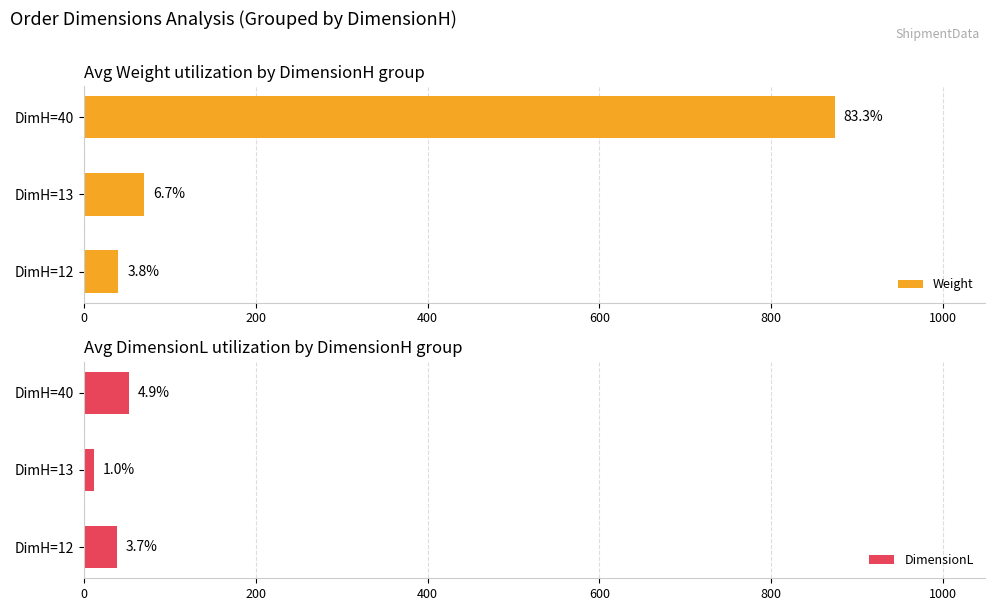

The Weight series shows 55.3 at DimH=12. True or false?

False